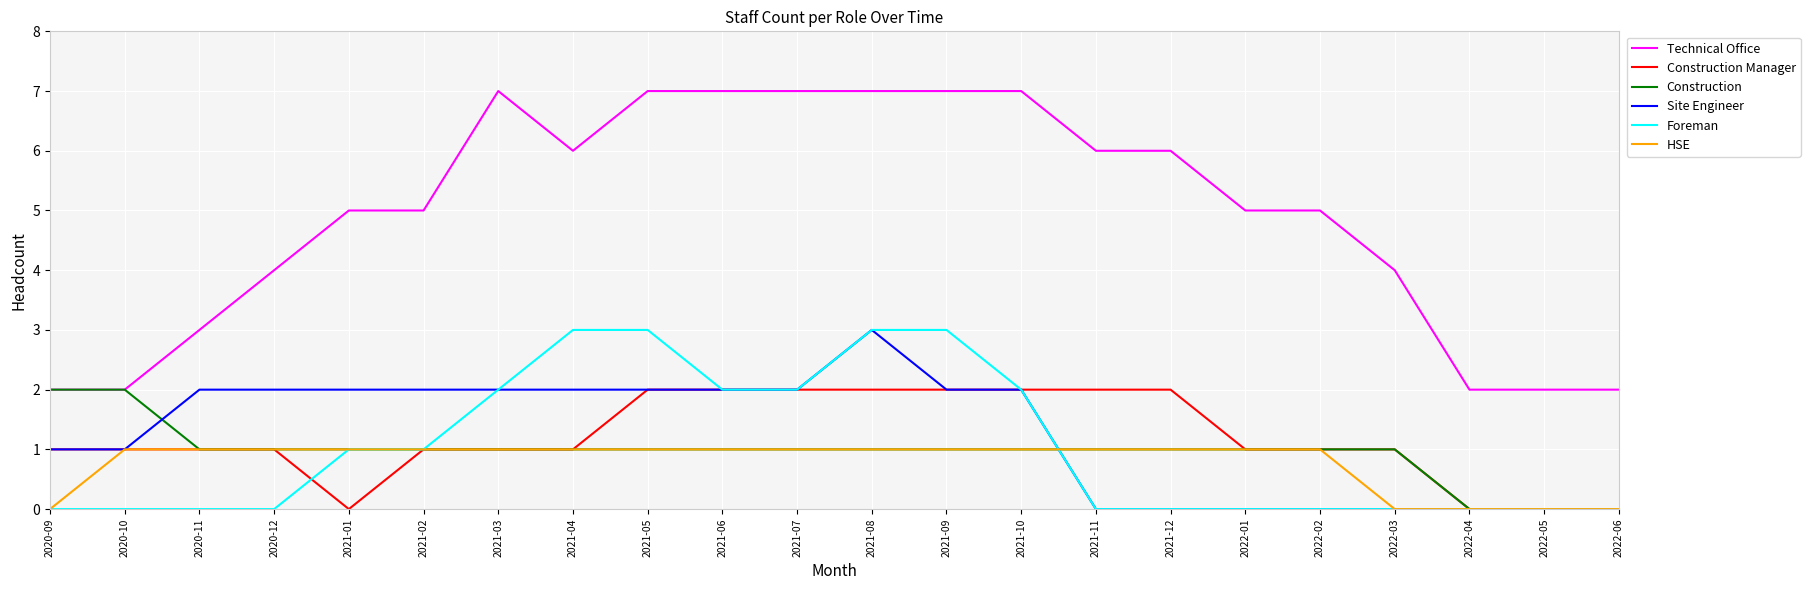

True or false: Technical Office and Construction Manager intersect in this chart.

False